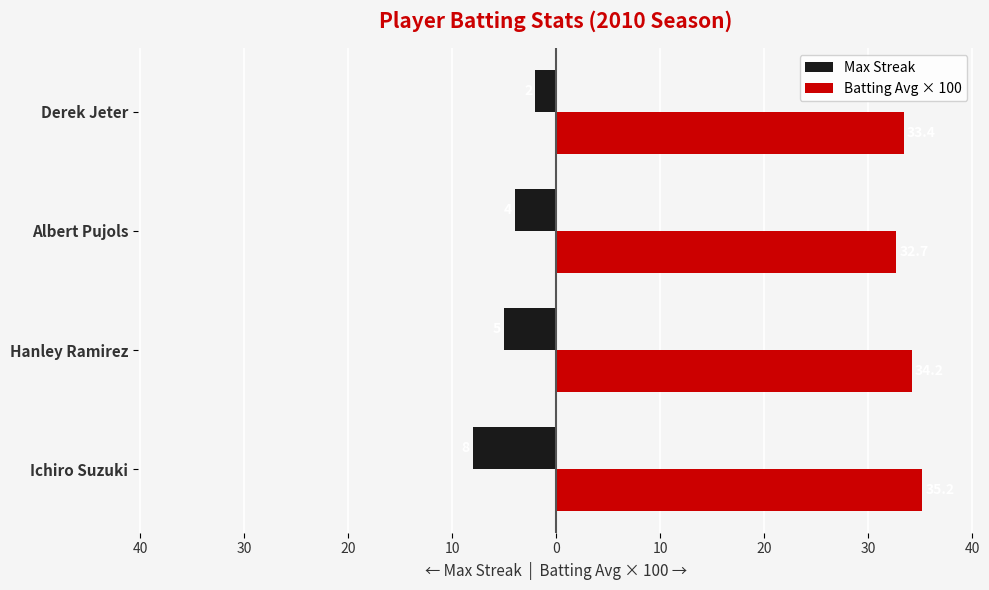

What are all the series names shown in the legend?

Max Streak, Batting Avg × 100